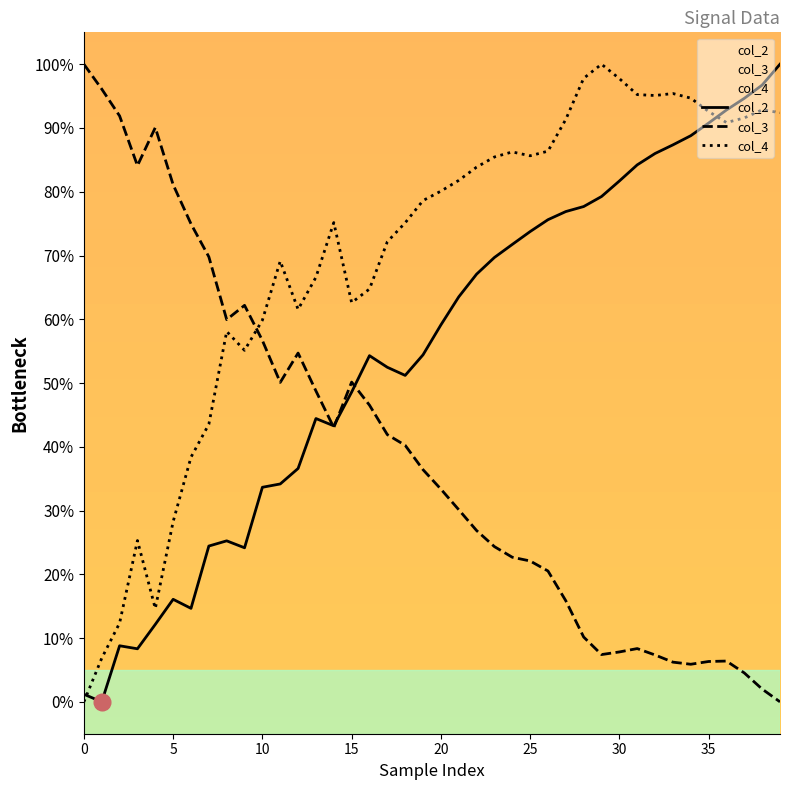

Where do col_3 and col_2 first cross each other?

13 and 14